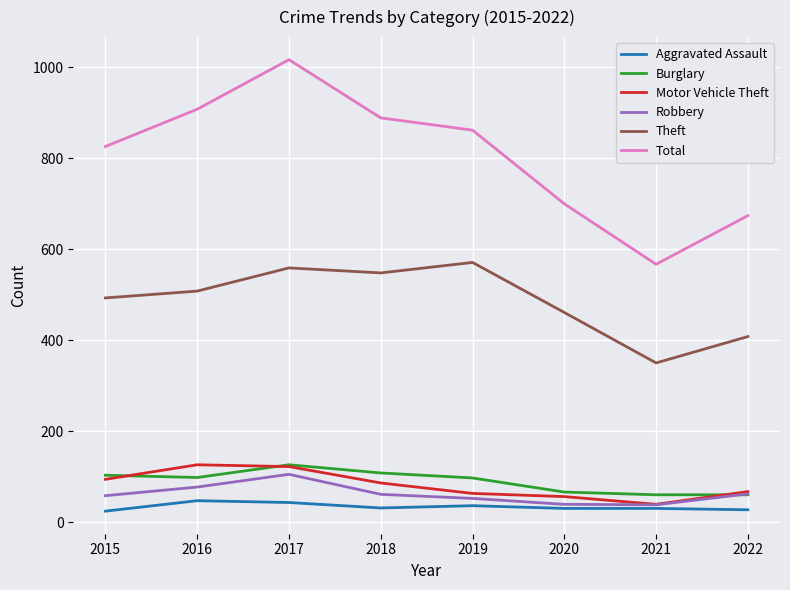

Which series has the largest range (max minus min)?

Total